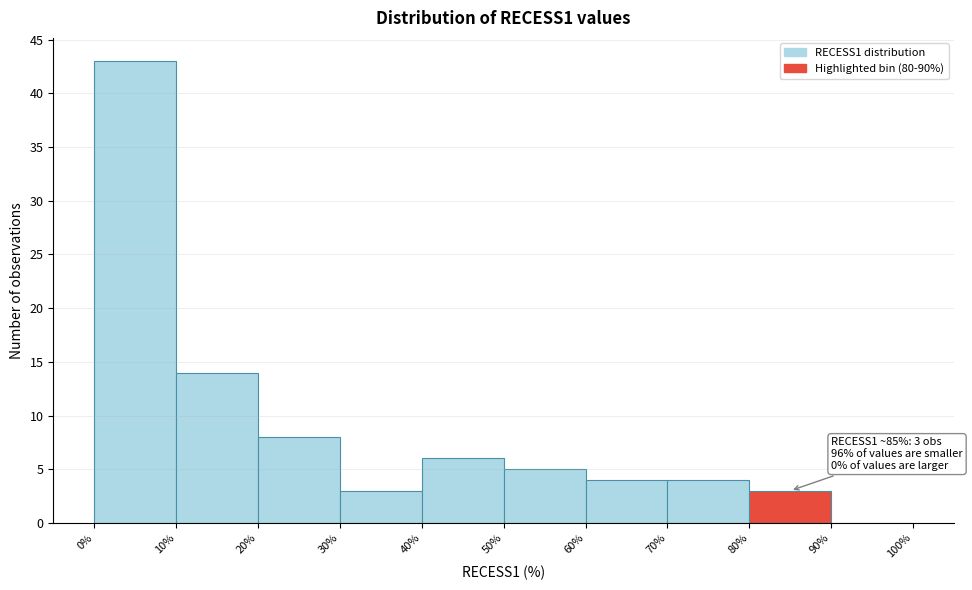

Over which range of the x-axis is the bar tallest?

0% to 10%